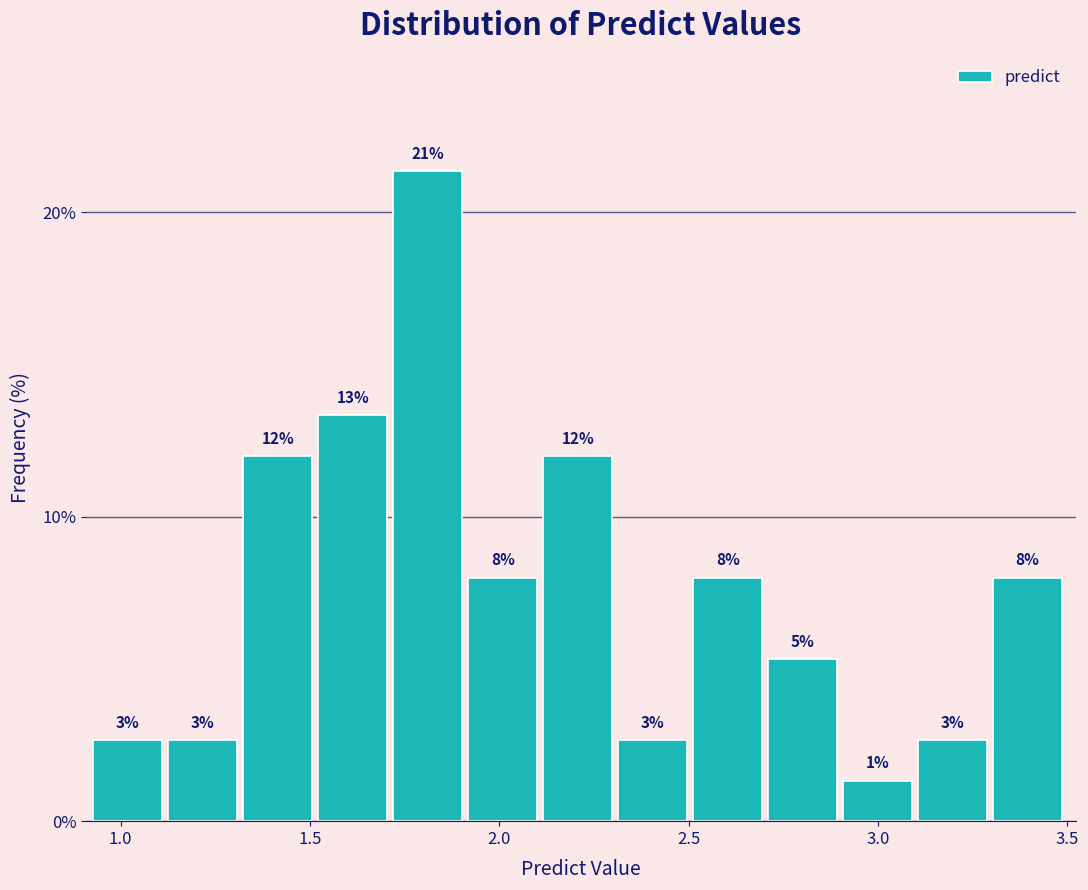

Around what value on the x-axis is the tallest bar? Give the approximate position of its centre, as read against the axis.

1.80